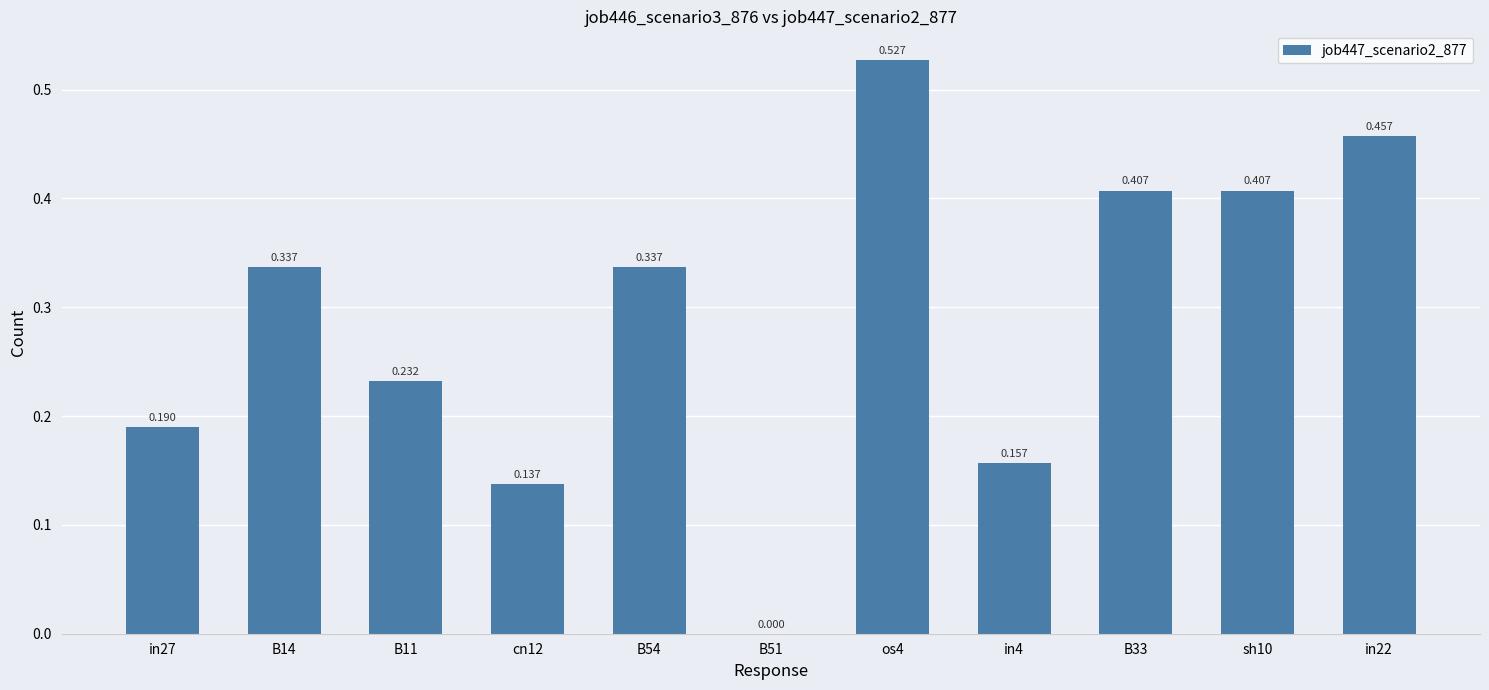

Reading left to right, what are all the values shown in this chart?

0.2	0.3	0.2	0.1	0.3	0.0	0.5	0.2	0.4	0.4	0.5